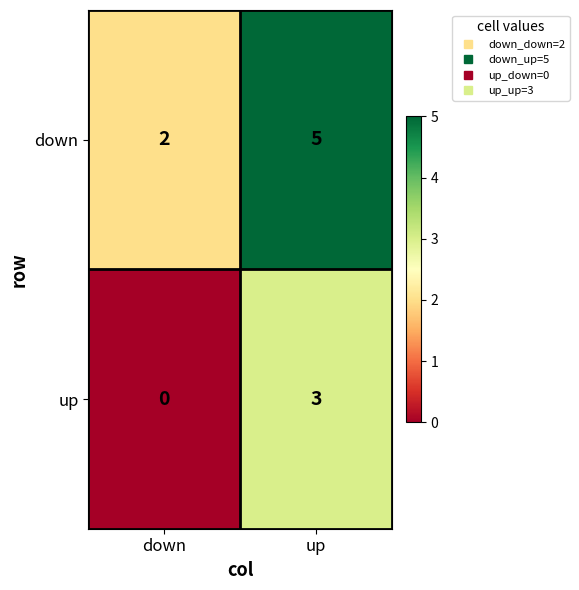

At which label does up reach its peak?

up